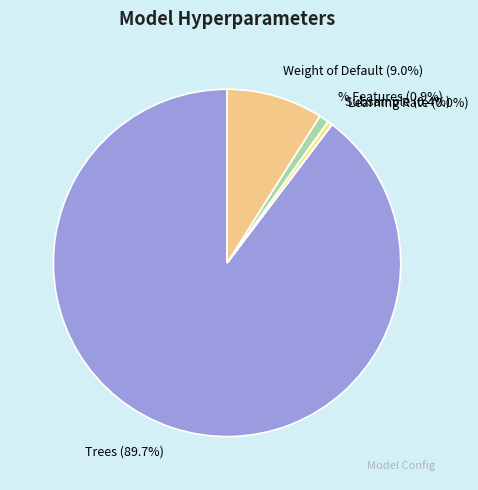

Which slice is the largest?

Trees